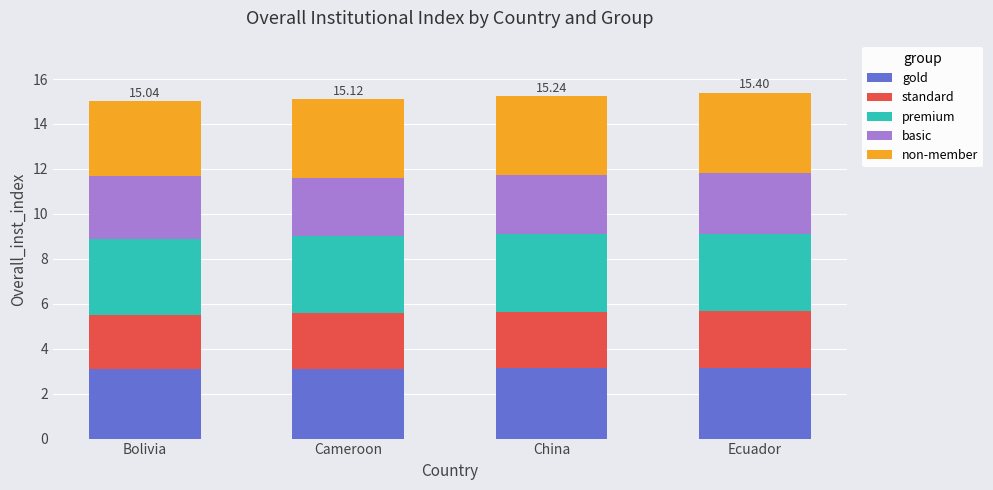

What is the total value across all series at Cameroon?

15.1